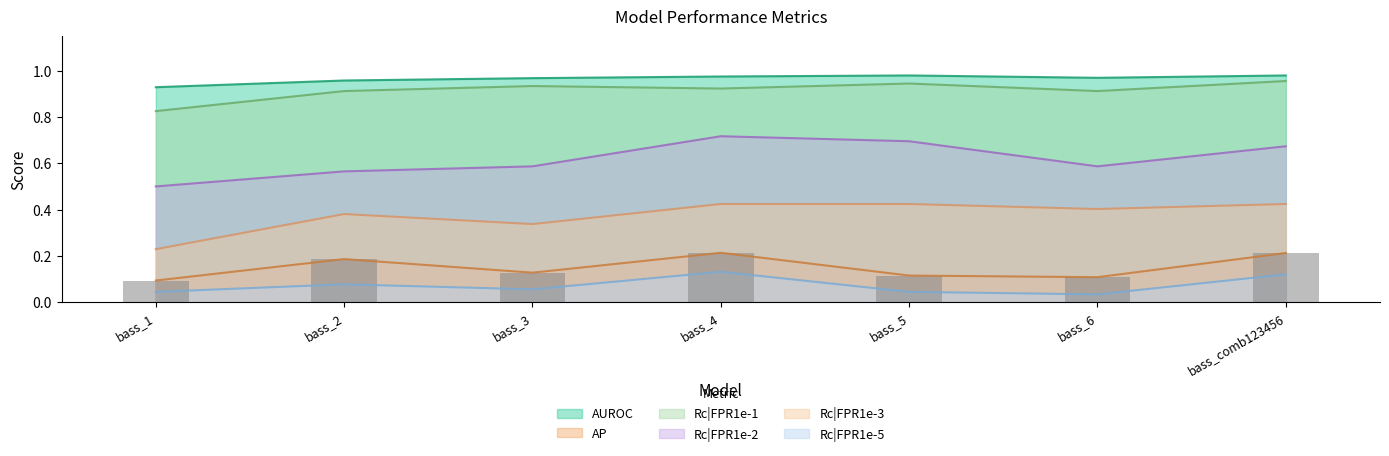

At how many categories does at least one series exceed 0?

7